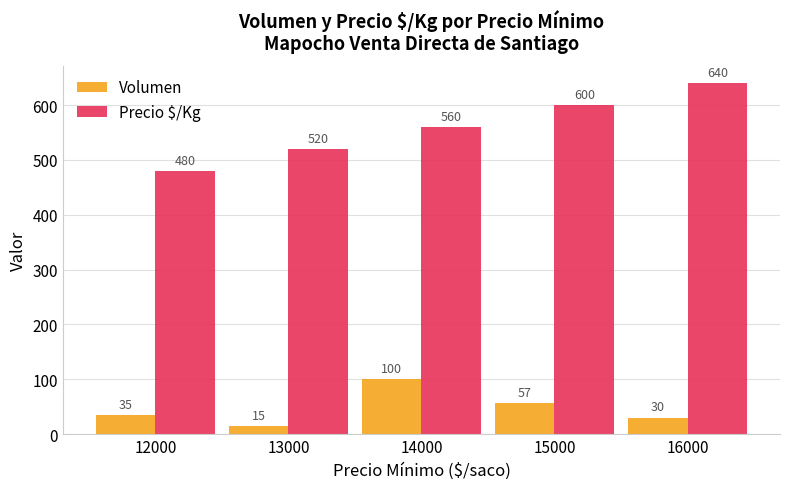

List the series in order of their peak value, highest first.

Precio $/Kg, Volumen